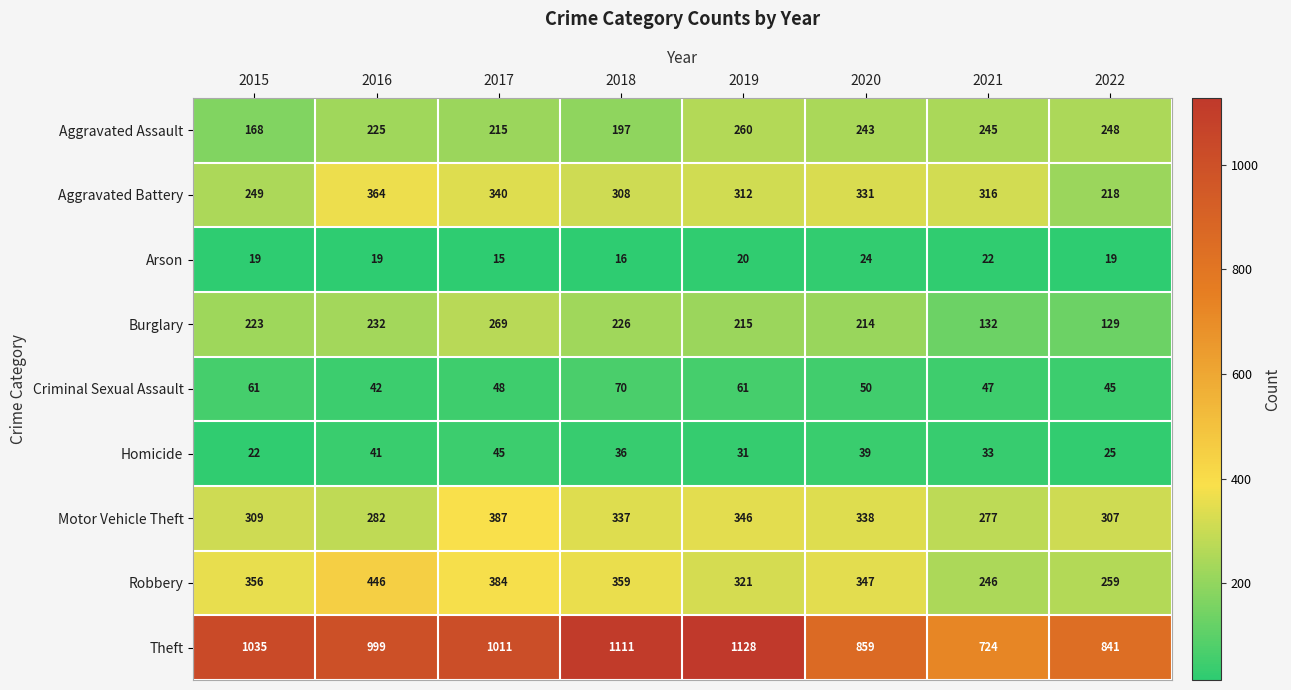

True or false: Theft has a value of 859 at 2020.

True